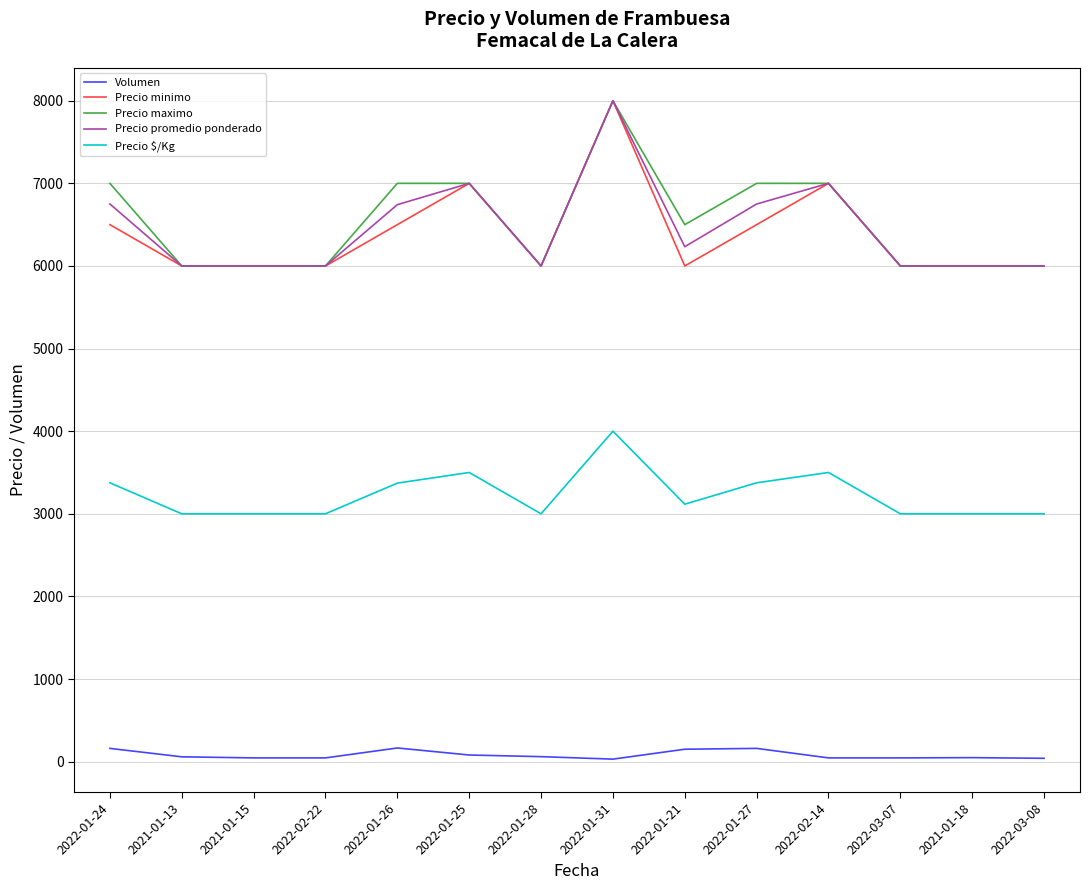

True or false: Precio minimo has a value of 10342 at 2022-02-14.

False